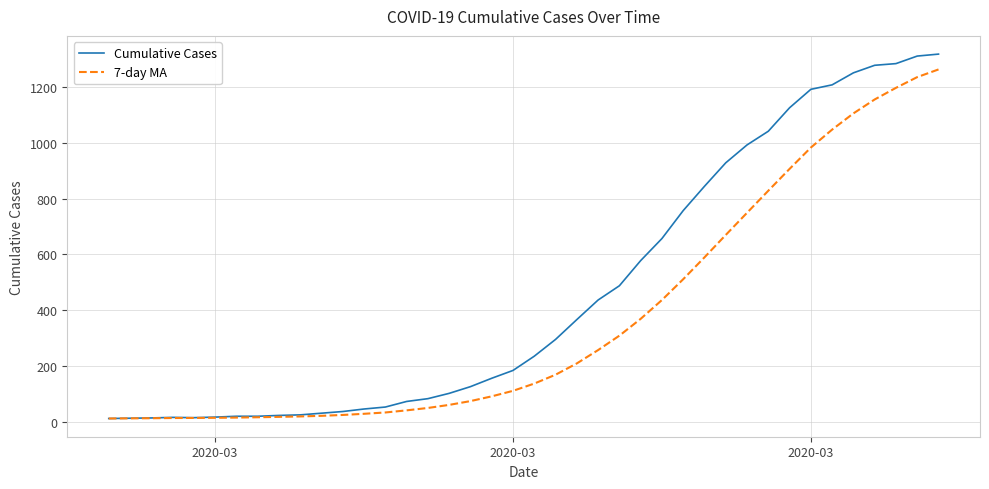

What is the maximum value for Cumulative Cases?

1317.0